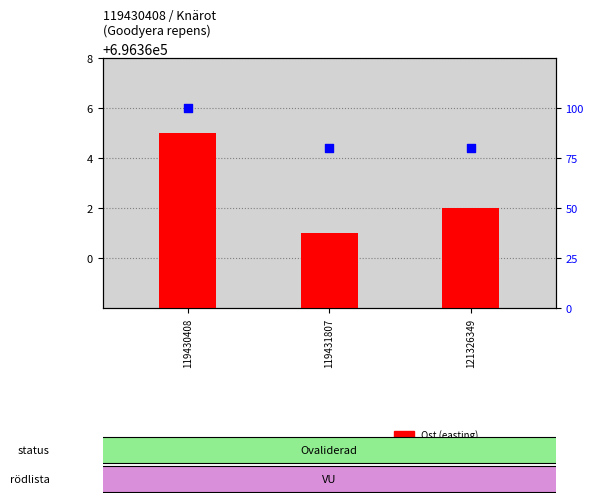

Which series contains the lowest Y value?

Noggrannhet (scaled)